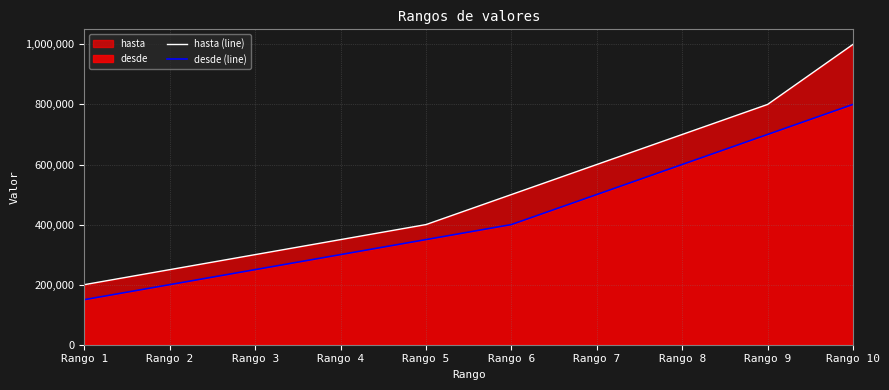

What is the maximum value for desde (line)?

800001